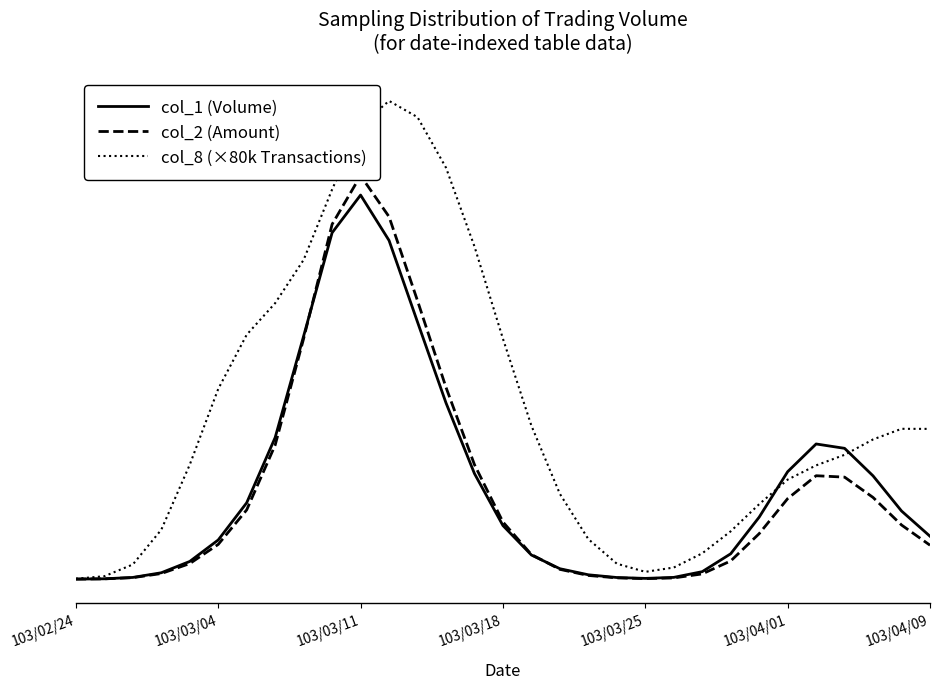

In col_2 (Amount), how many points are higher than both neighbors (excluding endpoints)?

2